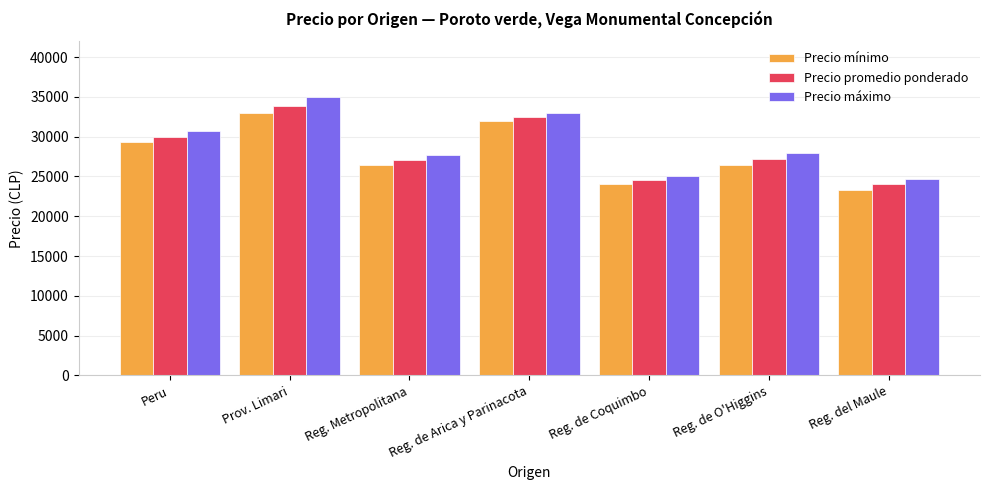

What is the smallest value displayed?

23364